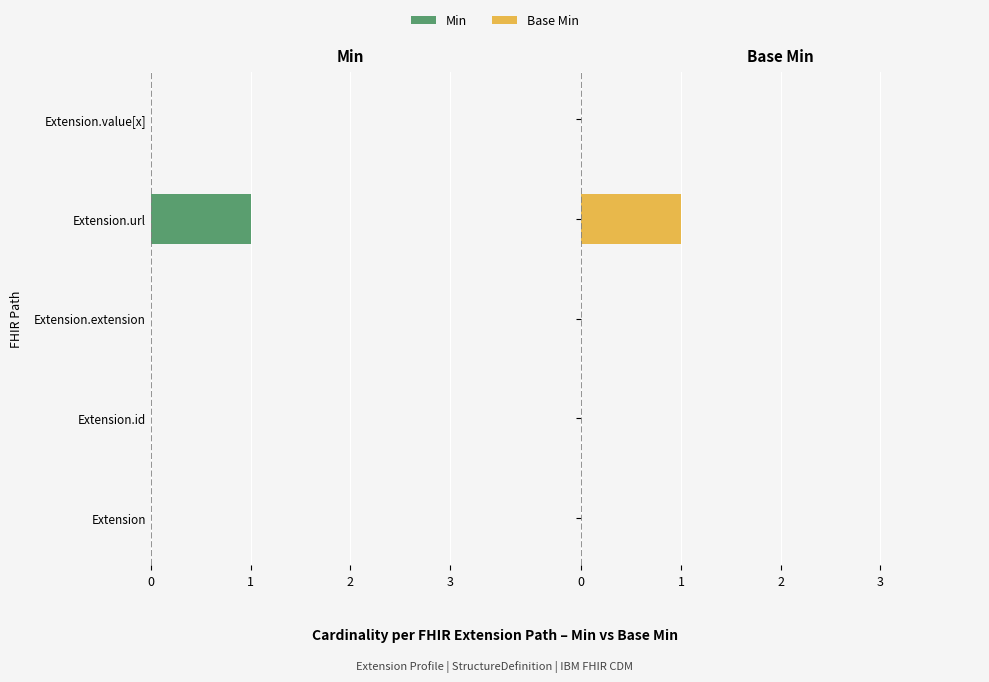

What is the label of the 3rd bar from the right?

Extension.extension